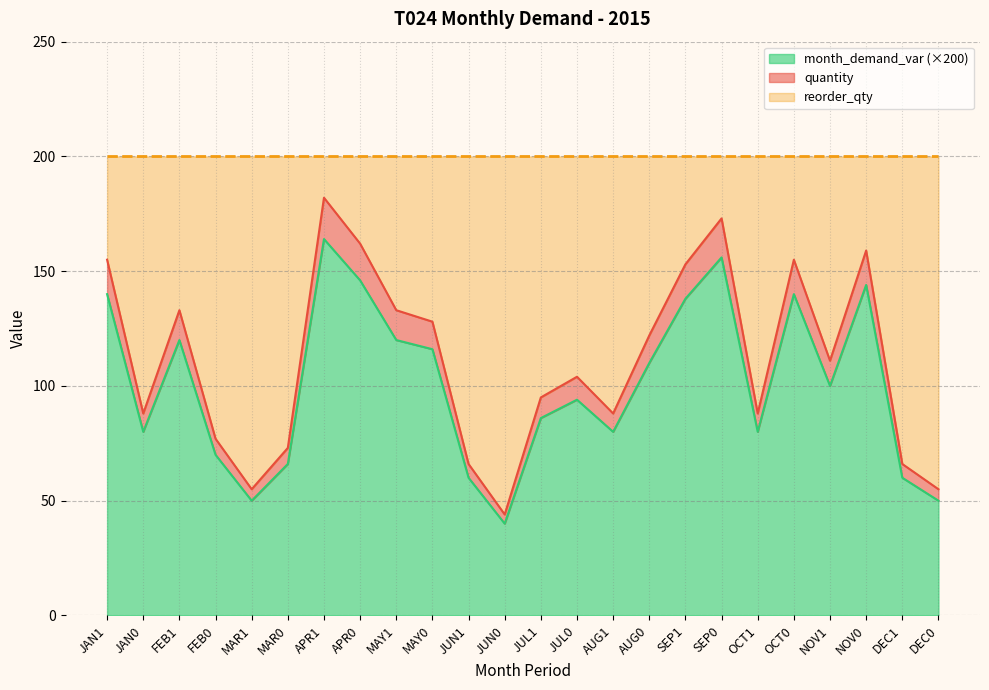

How many data points in month_demand_var_scaled are above 100?

11